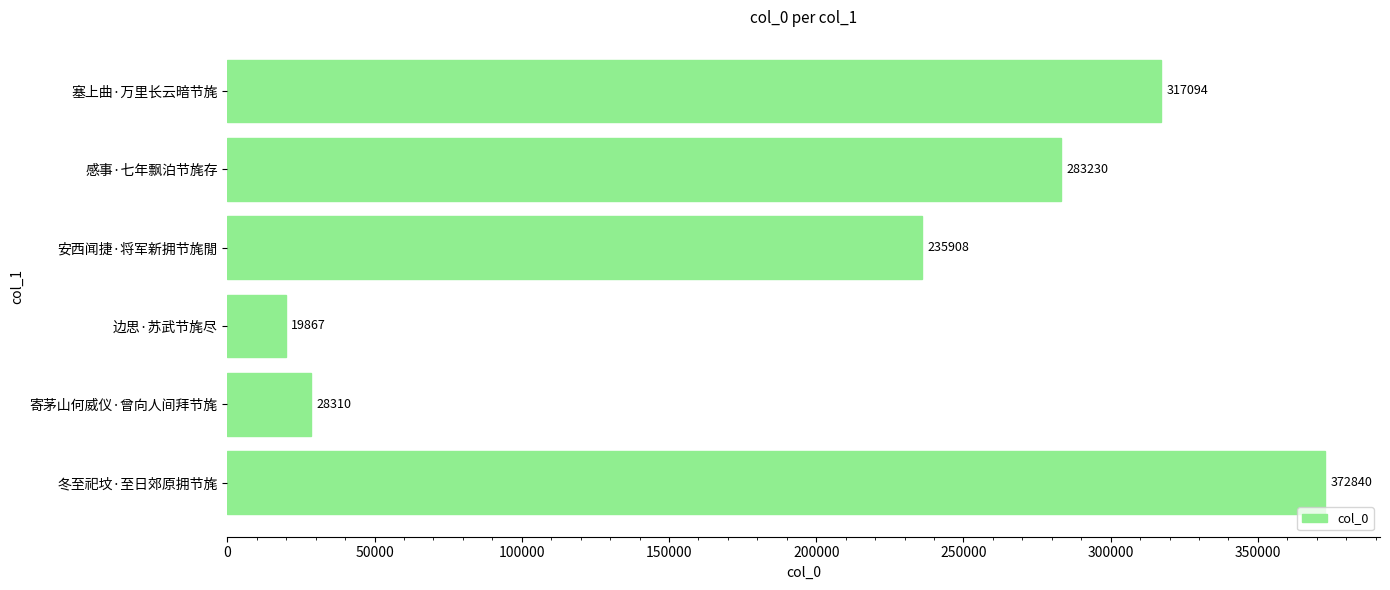

What is the change in value from 寄茅山何威仪·曾向人间拜节旄 to 安西闻捷·将军新拥节旄閒?

+207598